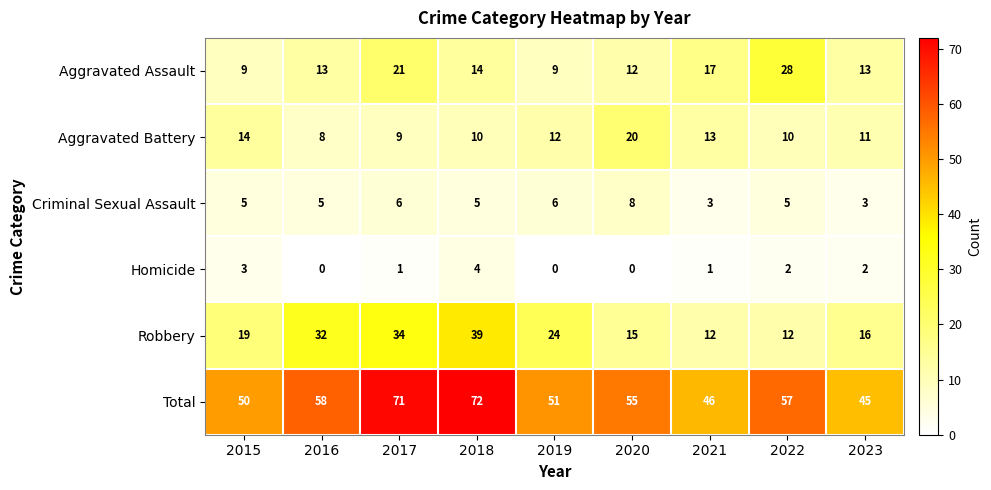

What is the sum of the Criminal Sexual Assault values at 2023 and 2016?

8